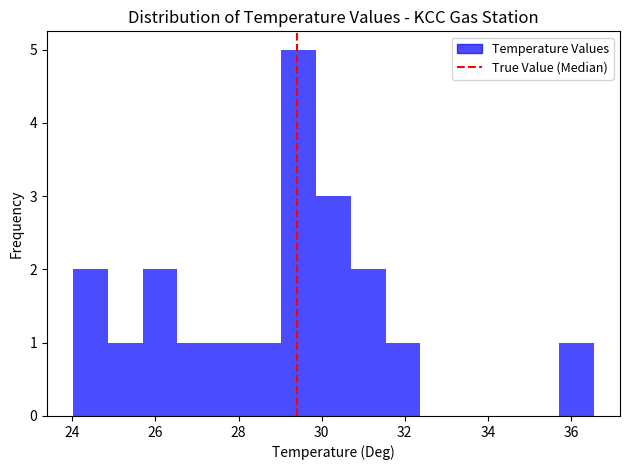

What is the height of the bar covering 27.4 to 28.2 on the x-axis? Neither the bar edges nor the heights are printed on the chart, so give them approximately, as read against the axes.

1